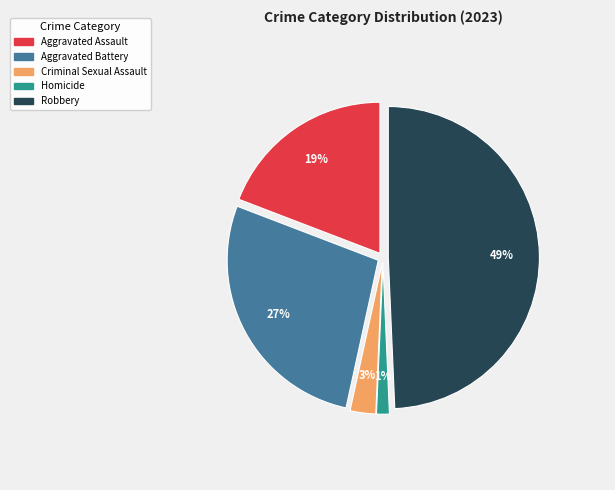

Combined, do Aggravated Battery and Aggravated Assault account for over 50%?

No